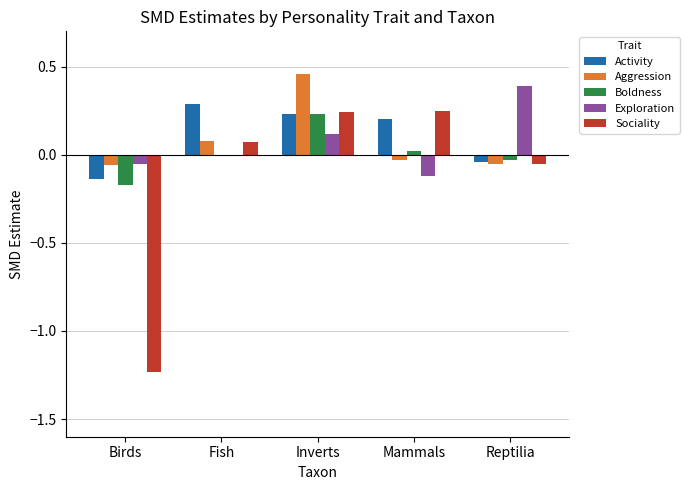

What is the highest value of the Activity series?

0.3